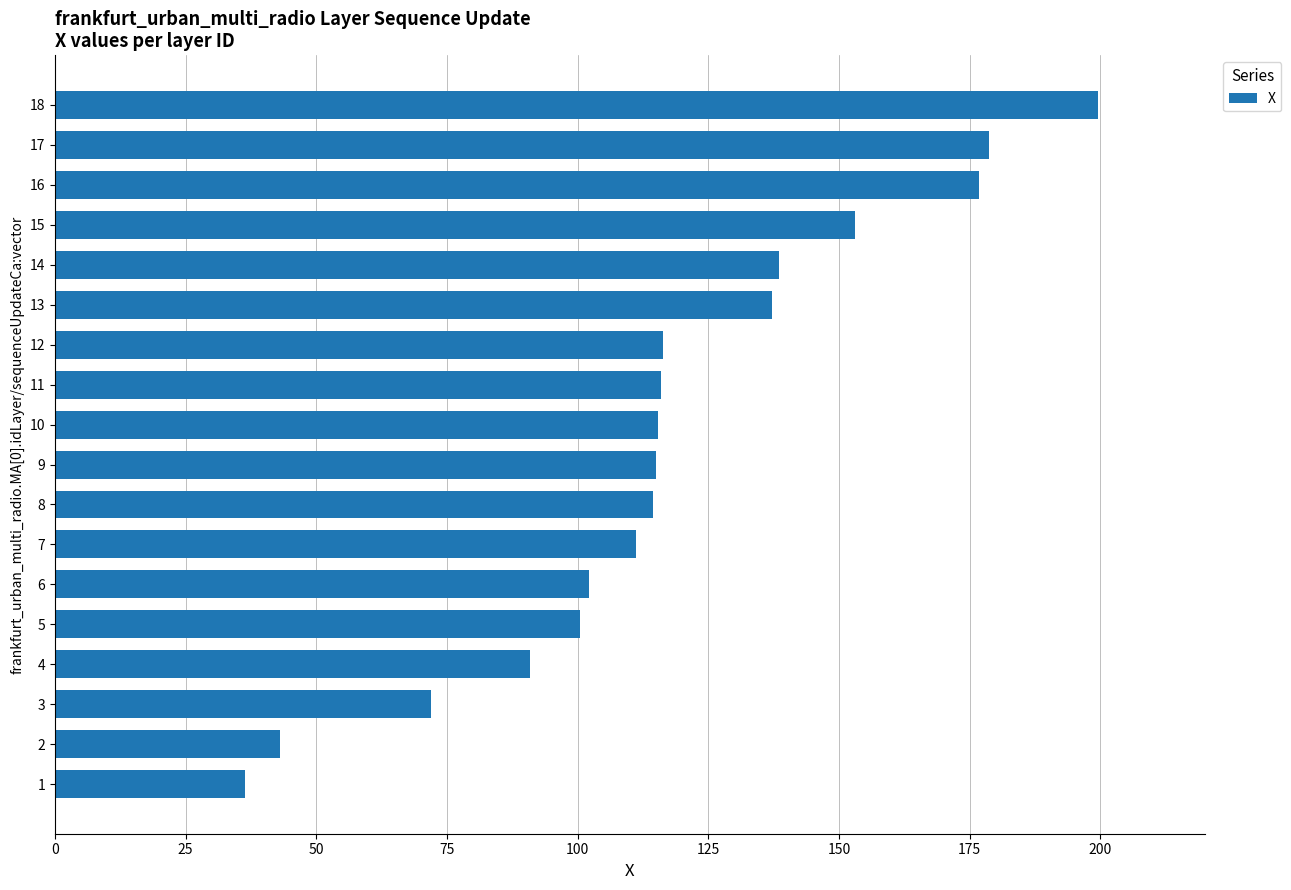

Which label corresponds to the largest value in the chart?

18